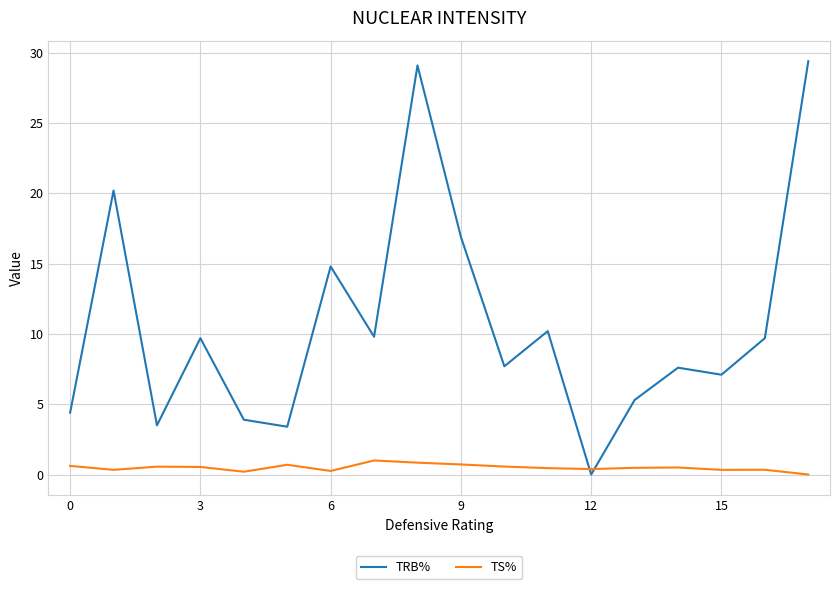

List the series in order of their overall mean, lowest first.

TS%, TRB%